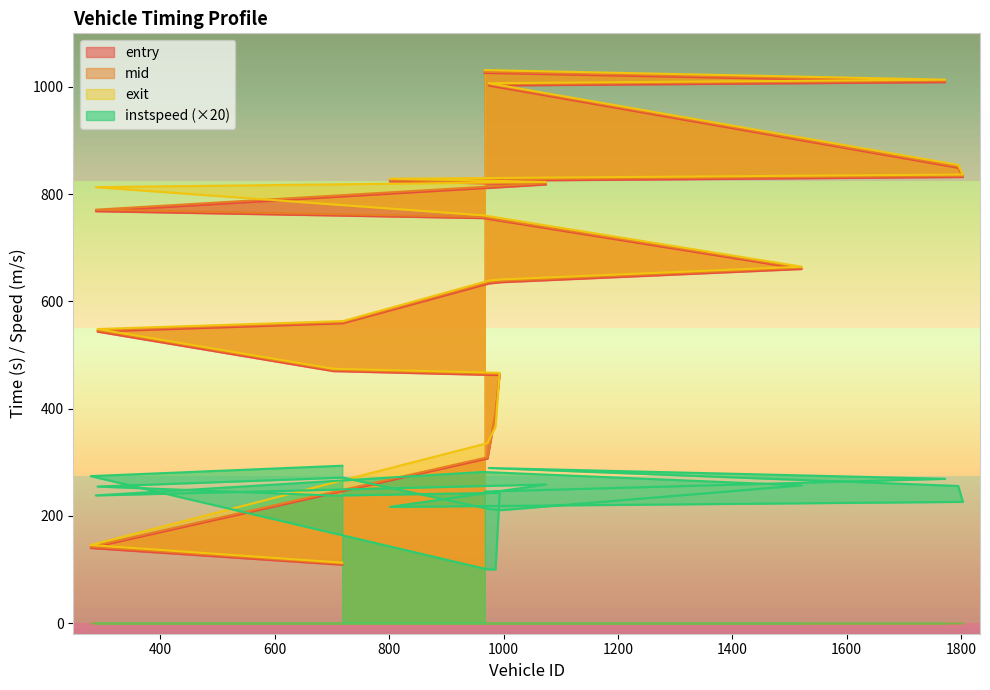

Reading left to right, transcribe all the data shown in this chart.

entry: 718=108.6	278=139.8	972=306.8	986=392.1	993=462.4	702=469.9	290=543.5	719=559.0	975=633.4	997=635.8	1521=660.3	964=755.3	287=768.1	1074=818.0	801=823.5	1803=832.0	1795=849.1	974=1002.6	1772=1008.9	967=1026.0
mid: 718=110.6	278=142.4	972=309.1	986=394.3	993=464.5	702=472.1	290=546.2	719=561.1	975=636.2	997=638.2	1521=662.5	964=757.3	287=771.0	1074=820.4	801=826.1	1803=834.2	1795=851.2	974=1005.0	1772=1011.5	967=1028.2
exit: 718=112.5	278=145.5	972=335.6	986=366.6	993=466.7	702=474.3	290=548.4	719=563.2	975=638.8	997=640.9	1521=664.7	964=760.6	287=813.1	1074=822.8	801=828.8	1803=836.6	1795=854.5	974=1007.0	1772=1013.6	967=1031.5
instspeed: 718=293.4	278=274.0	972=100.0	986=100.0	993=242.8	702=237.8	290=254.6	719=271.2	975=212.6	997=210.6	1521=256.8	964=281.8	287=238.0	1074=258.4	801=216.6	1803=226.0	1795=255.6	974=289.2	1772=269.0	967=245.2